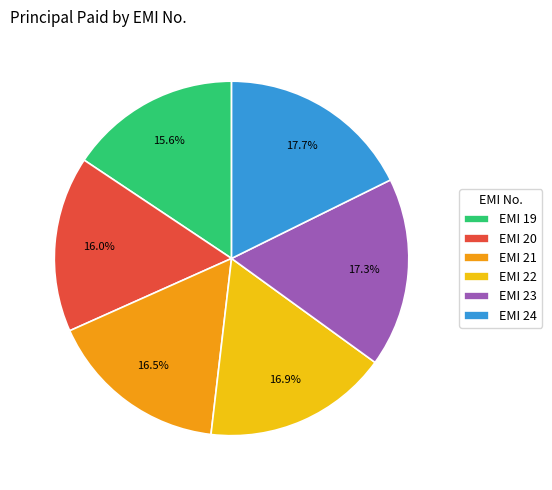

Approximately how many times larger is the value at EMI 23 compared to EMI 22?

1.0